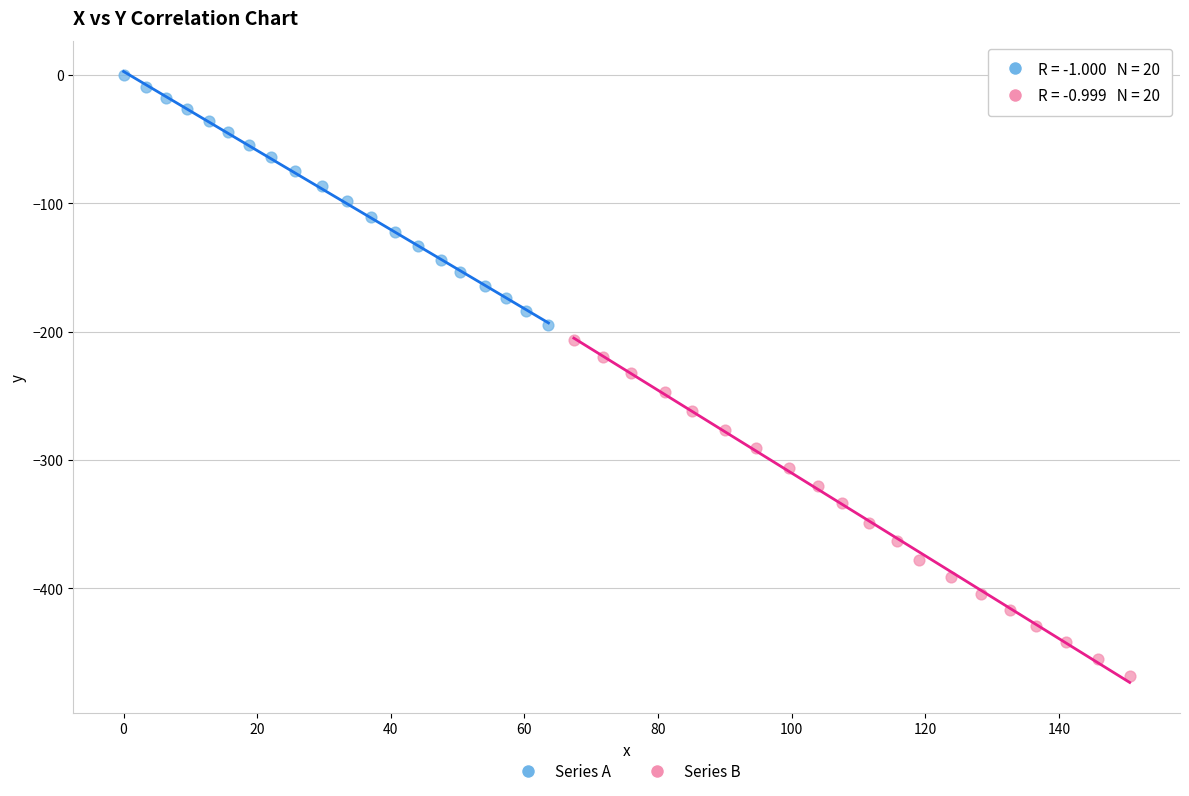

Which series reaches the maximum Y coordinate?

Series A